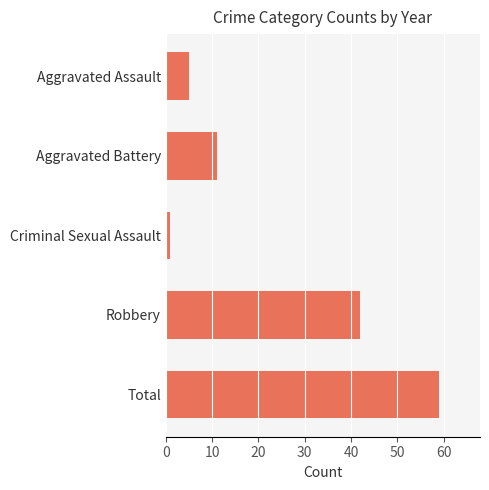

Reading bottom to top, what are all the values shown in this chart?

Total=59	Robbery=42	Criminal Sexual Assault=1	Aggravated Battery=11	Aggravated Assault=5